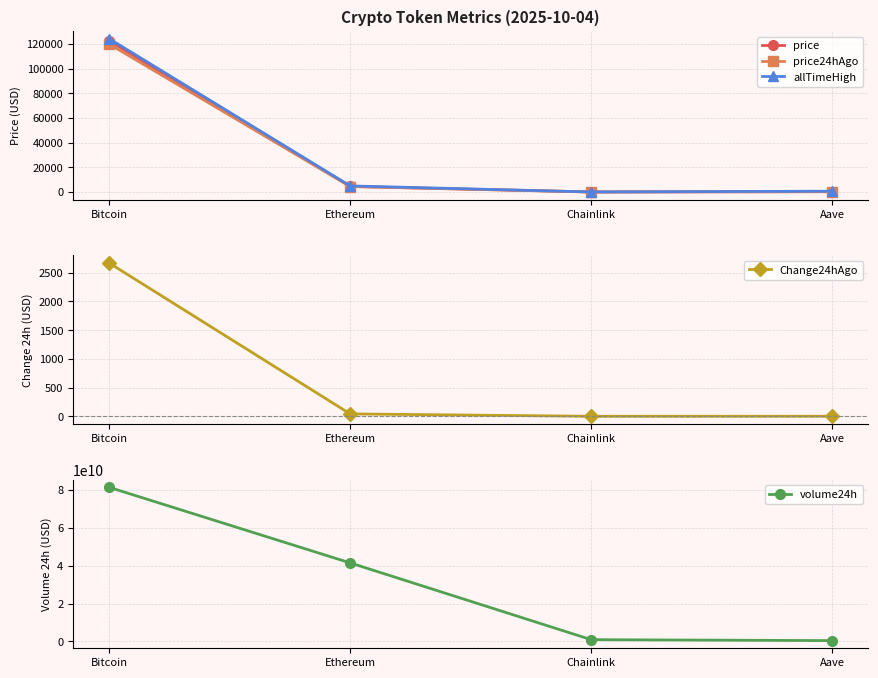

What is the difference between the Change24hAgo values at Bitcoin and Ethereum?

2628.4